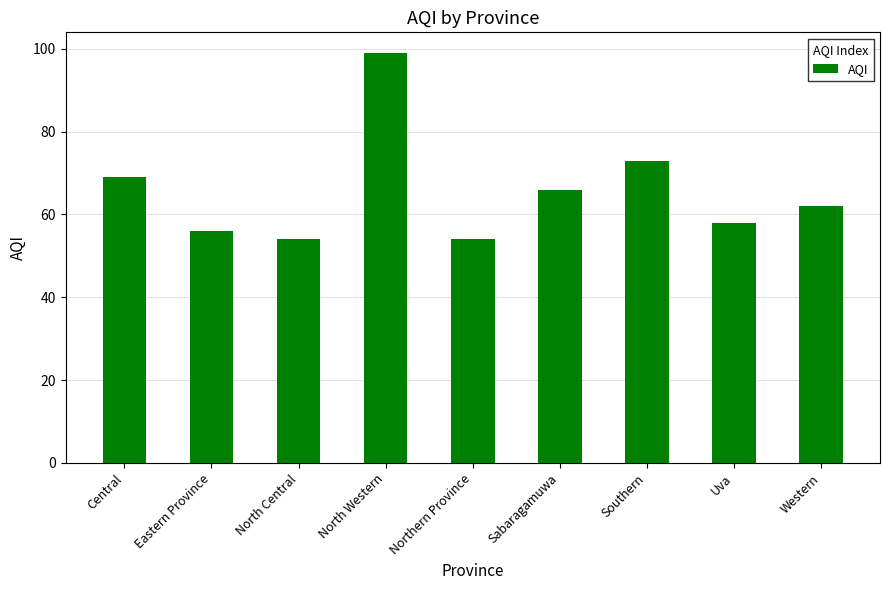

What is the minimum value shown in the chart?

54